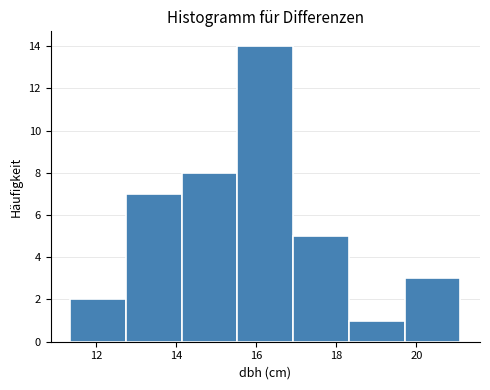

Which range on the x-axis has the tallest bar?

15.6 to 17.0